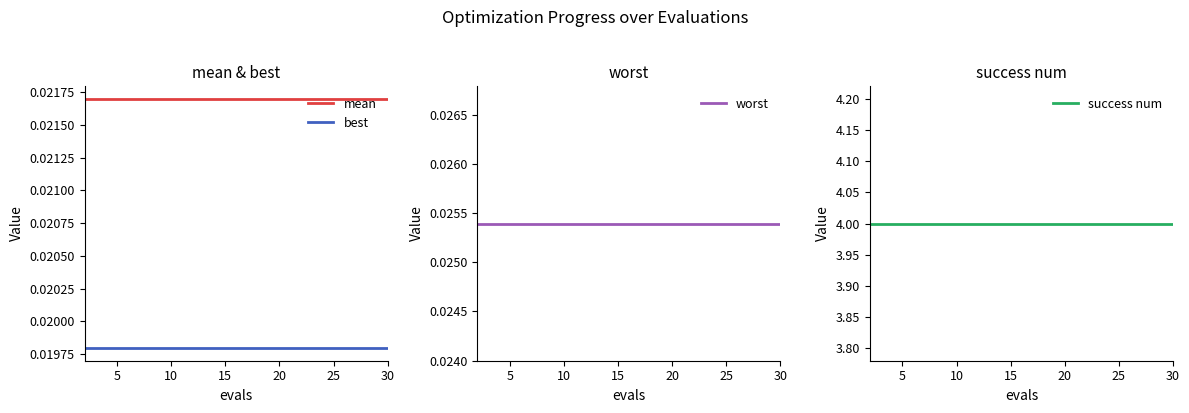

True or false: best and mean cross at least once.

False